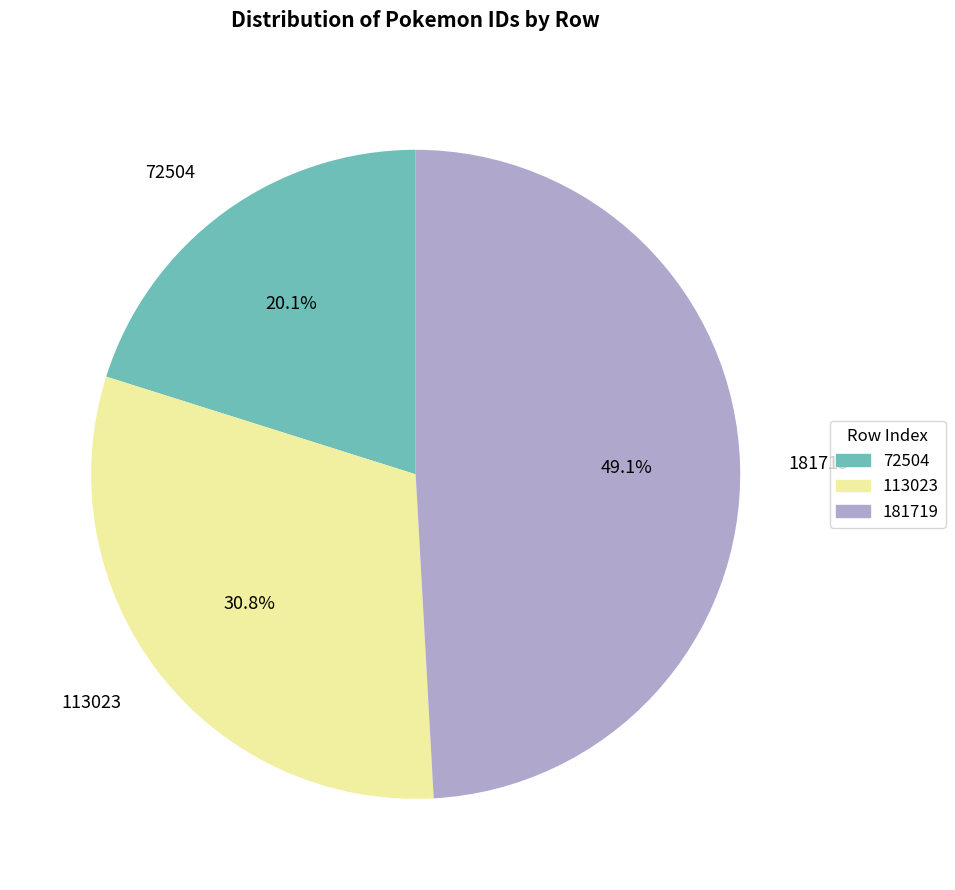

Is there a majority slice in this chart?

No